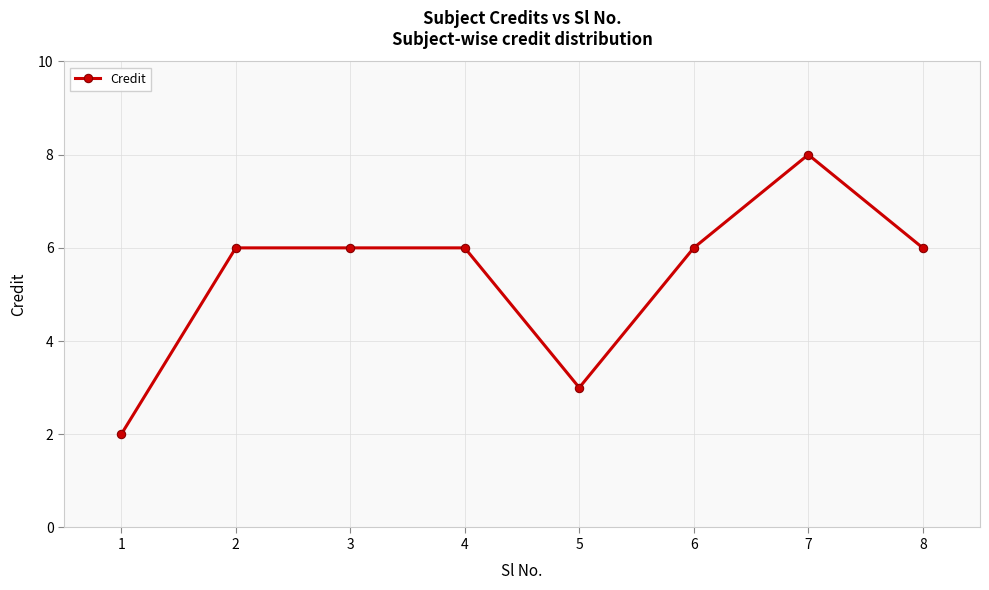

What is the difference between the maximum and minimum values?

6